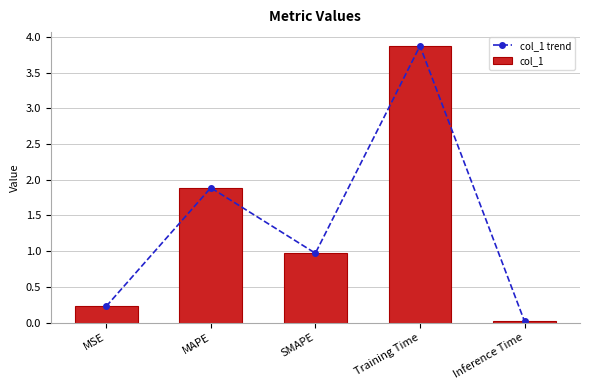

Which series has the largest total across all categories?

col_1 trend